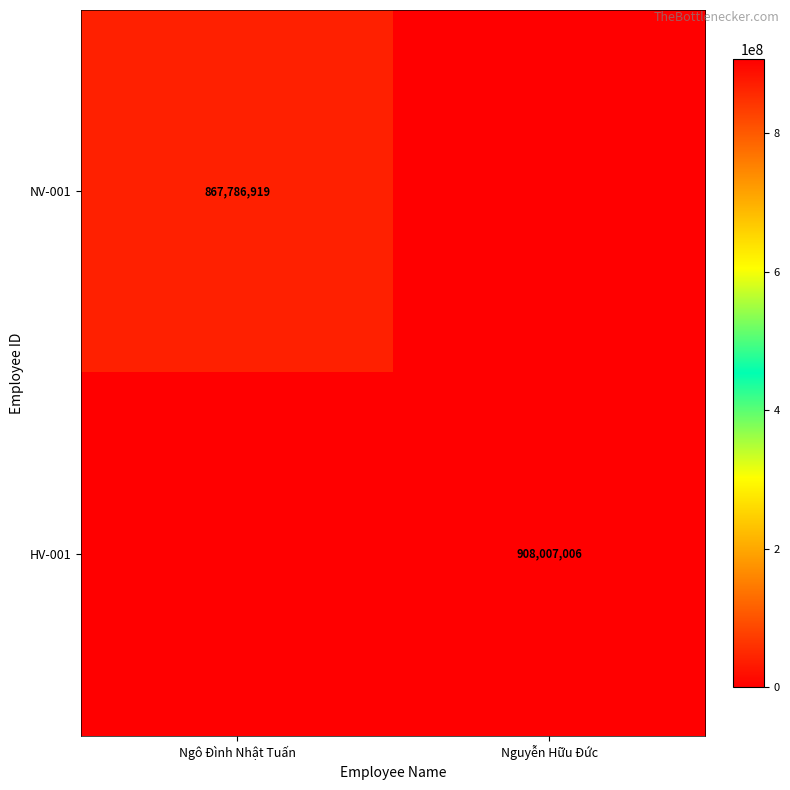

The NV-001 series shows 867786919 at Ngô Đình Nhật Tuấn. True or false?

True